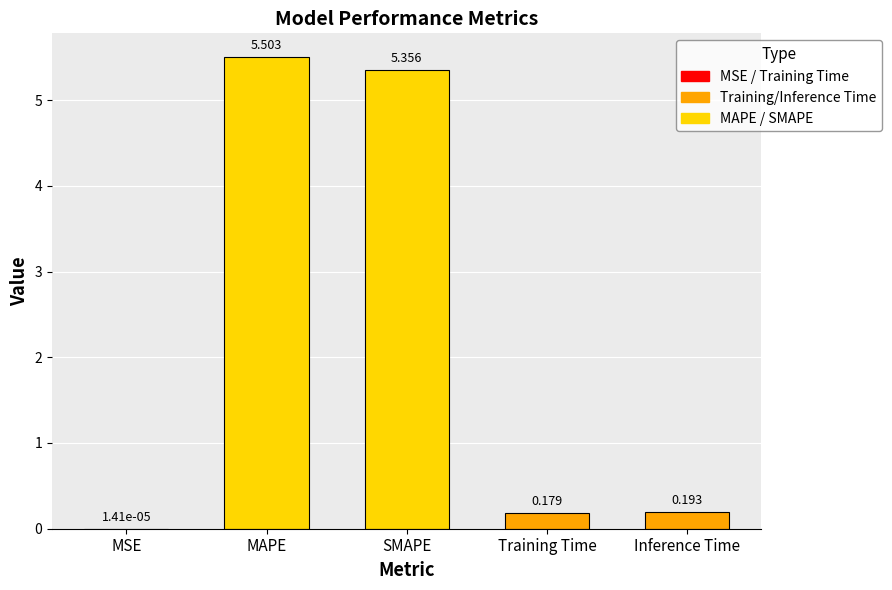

Which has a higher value, MSE or MAPE?

MAPE